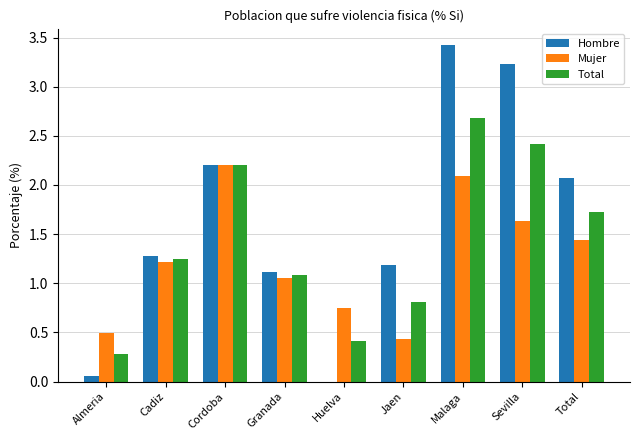

What is the sum of the Mujer values at Cordoba and Jaen?

2.6